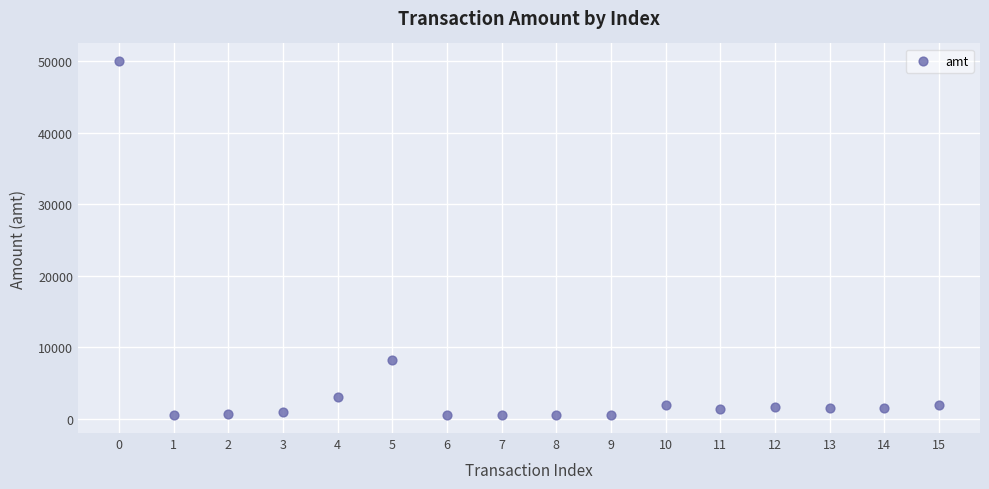

What Y value in the scatter plot is closest to 25250?

8200